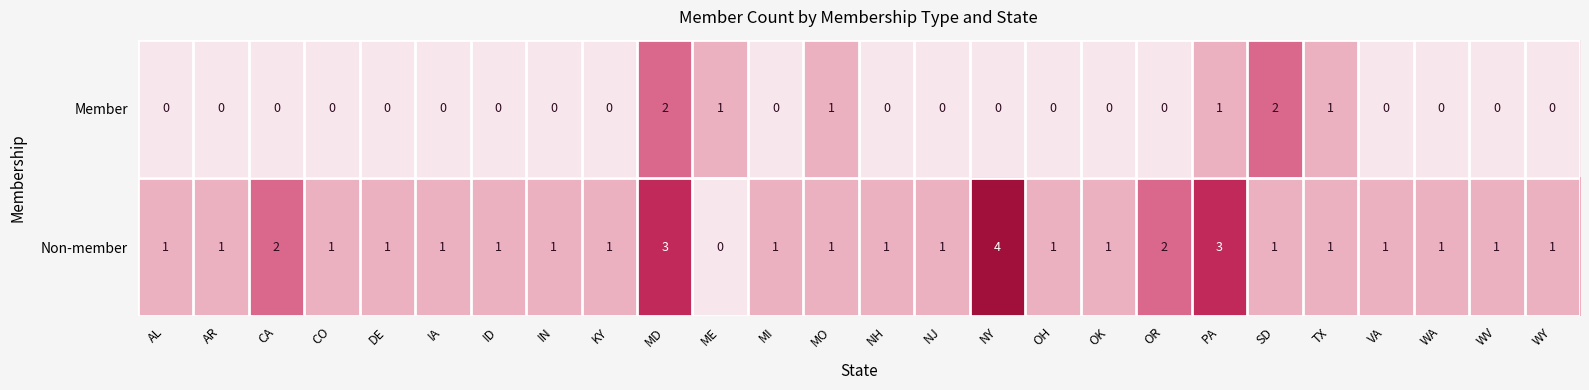

Which series has the widest spread of values?

Non-member